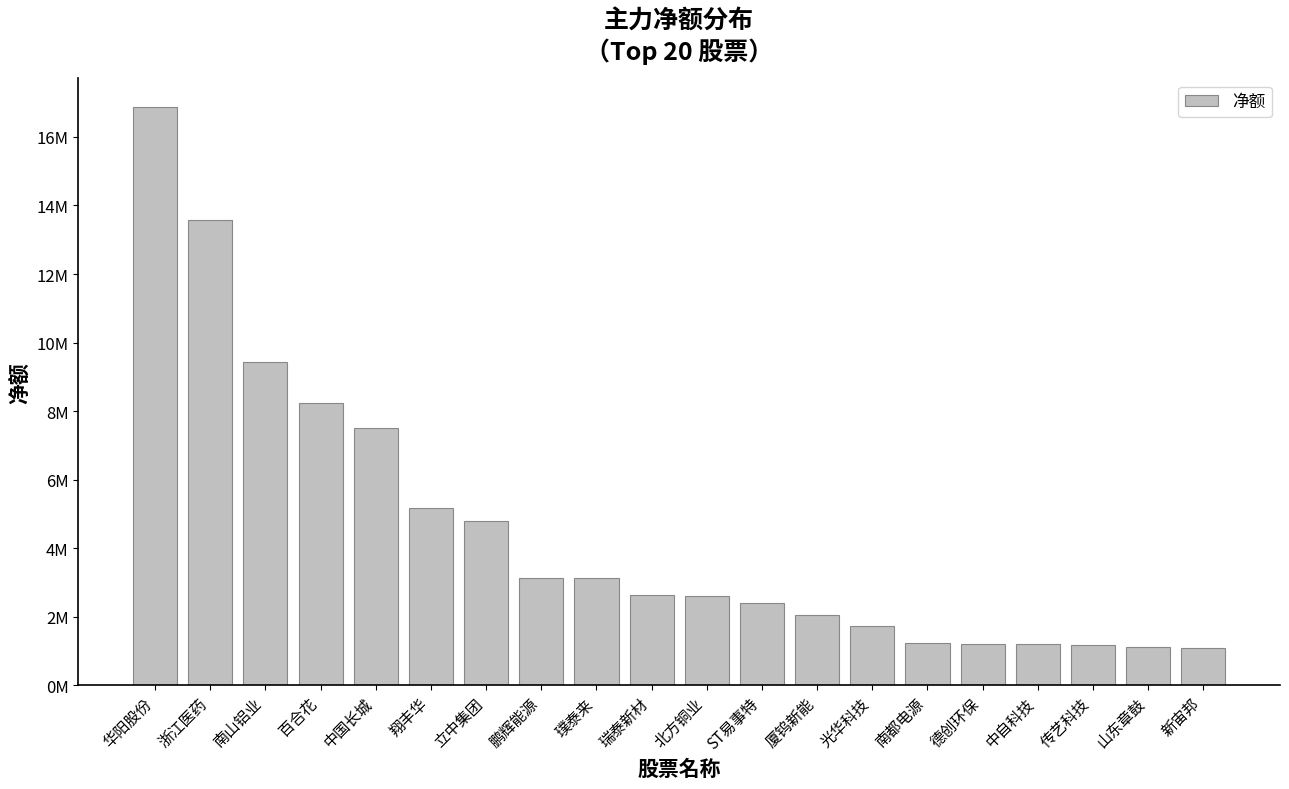

What is the change in value from 璞泰来 to 新宙邦?

-2027207